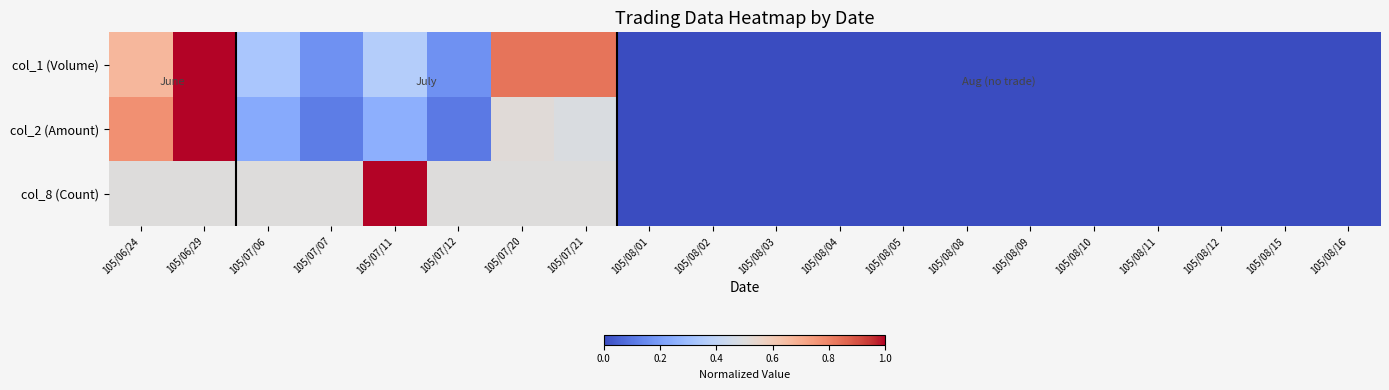

Reading right to left, transcribe all the data shown in this chart.

col_1 (Volume): 105/08/16=0.0	105/08/15=0.0	105/08/12=0.0	105/08/11=0.0	105/08/10=0.0	105/08/09=0.0	105/08/08=0.0	105/08/05=0.0	105/08/04=0.0	105/08/03=0.0	105/08/02=0.0	105/08/01=0.0	105/07/21=0.8	105/07/20=0.8	105/07/12=0.2	105/07/11=0.4	105/07/07=0.2	105/07/06=0.3	105/06/29=1.0	105/06/24=0.7
col_2 (Amount): 105/08/16=0.0	105/08/15=0.0	105/08/12=0.0	105/08/11=0.0	105/08/10=0.0	105/08/09=0.0	105/08/08=0.0	105/08/05=0.0	105/08/04=0.0	105/08/03=0.0	105/08/02=0.0	105/08/01=0.0	105/07/21=0.5	105/07/20=0.5	105/07/12=0.1	105/07/11=0.3	105/07/07=0.1	105/07/06=0.2	105/06/29=1.0	105/06/24=0.8
col_8 (Count): 105/08/16=0.0	105/08/15=0.0	105/08/12=0.0	105/08/11=0.0	105/08/10=0.0	105/08/09=0.0	105/08/08=0.0	105/08/05=0.0	105/08/04=0.0	105/08/03=0.0	105/08/02=0.0	105/08/01=0.0	105/07/21=0.5	105/07/20=0.5	105/07/12=0.5	105/07/11=1.0	105/07/07=0.5	105/07/06=0.5	105/06/29=0.5	105/06/24=0.5